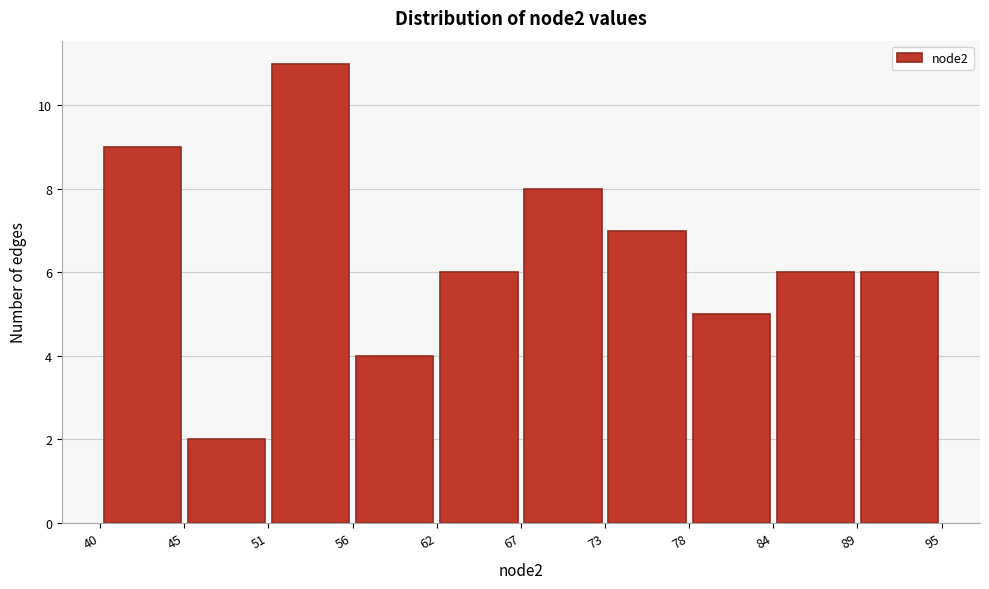

Reading left to right, list every bar in this chart as the range it spans on the x-axis followed by its height. The values are not printed on the chart, so give them approximately, as read against the axis.

40 to 45: 9
45 to 51: 2
51 to 56: 11
56 to 62: 4
62 to 67: 6
67 to 73: 8
73 to 78: 7
78 to 84: 5
84 to 89: 6
89 to 95: 6